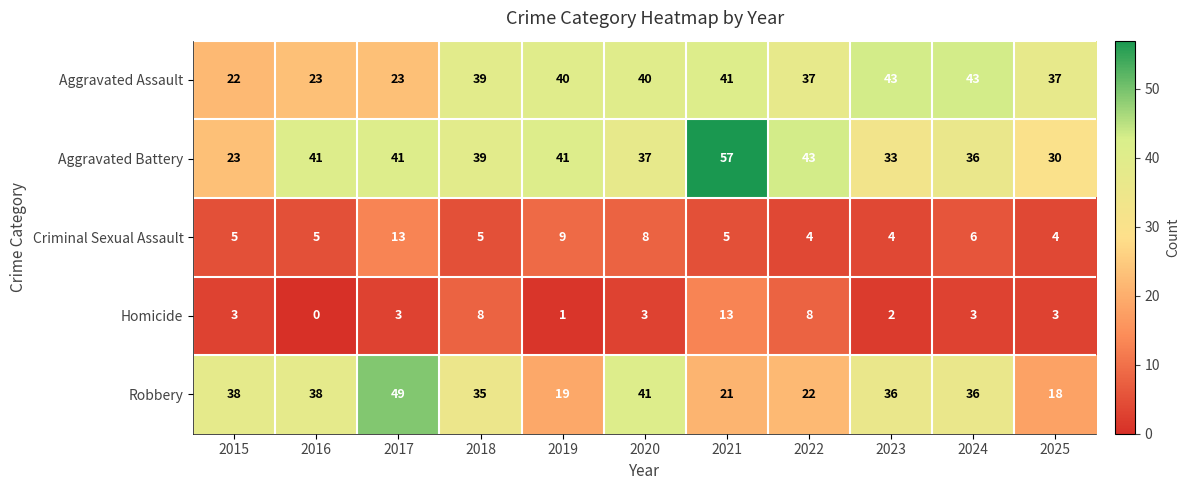

The value of Aggravated Battery at 2019 is 41. True or false?

True